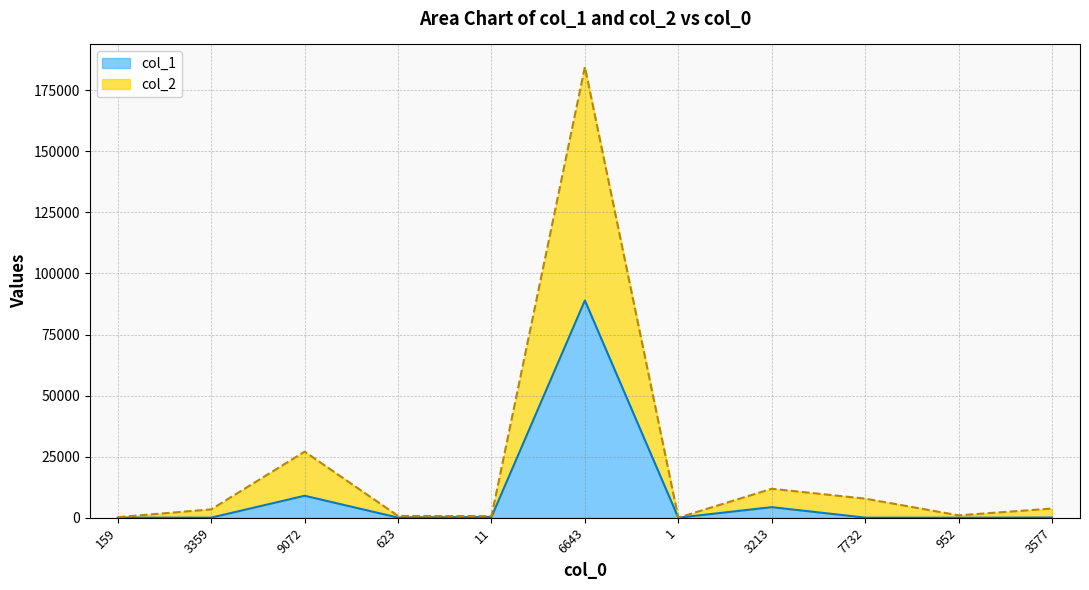

At which category does the chart reach its peak across all series?

6643